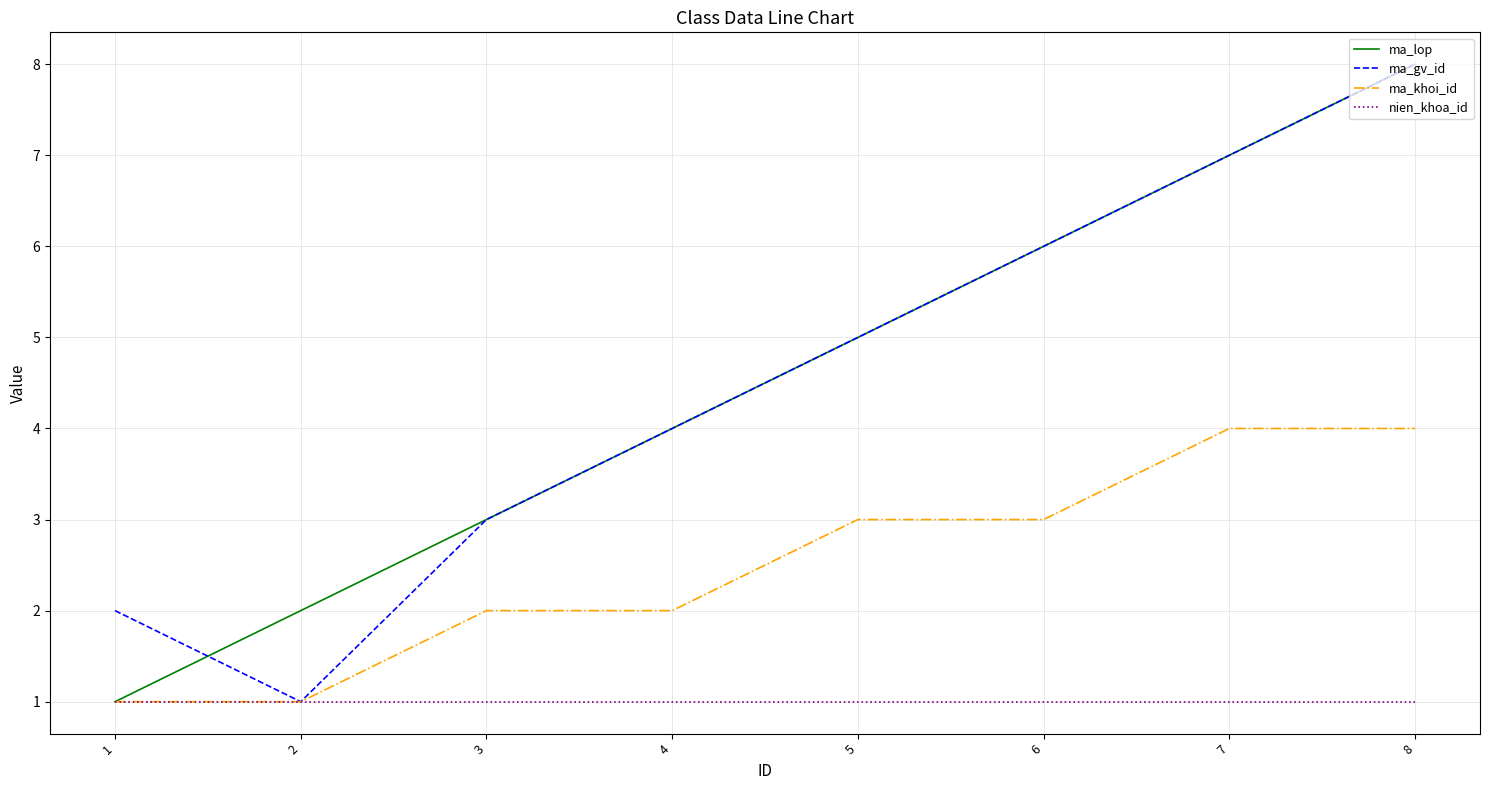

At which category is the sum across all series the highest?

8